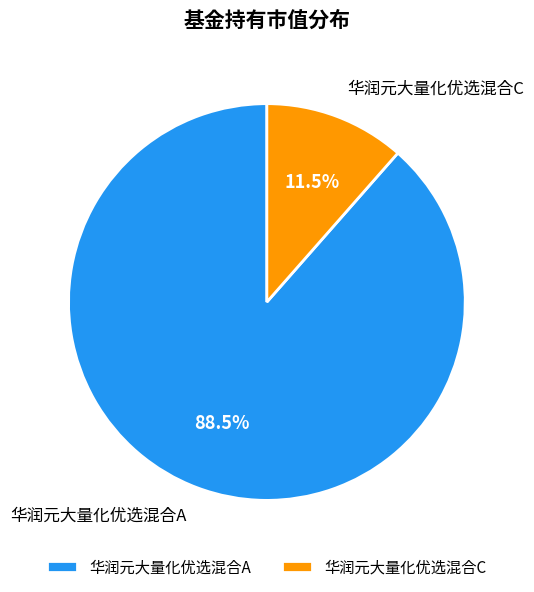

Is 华润元大量化优选混合A the majority of the pie?

Yes